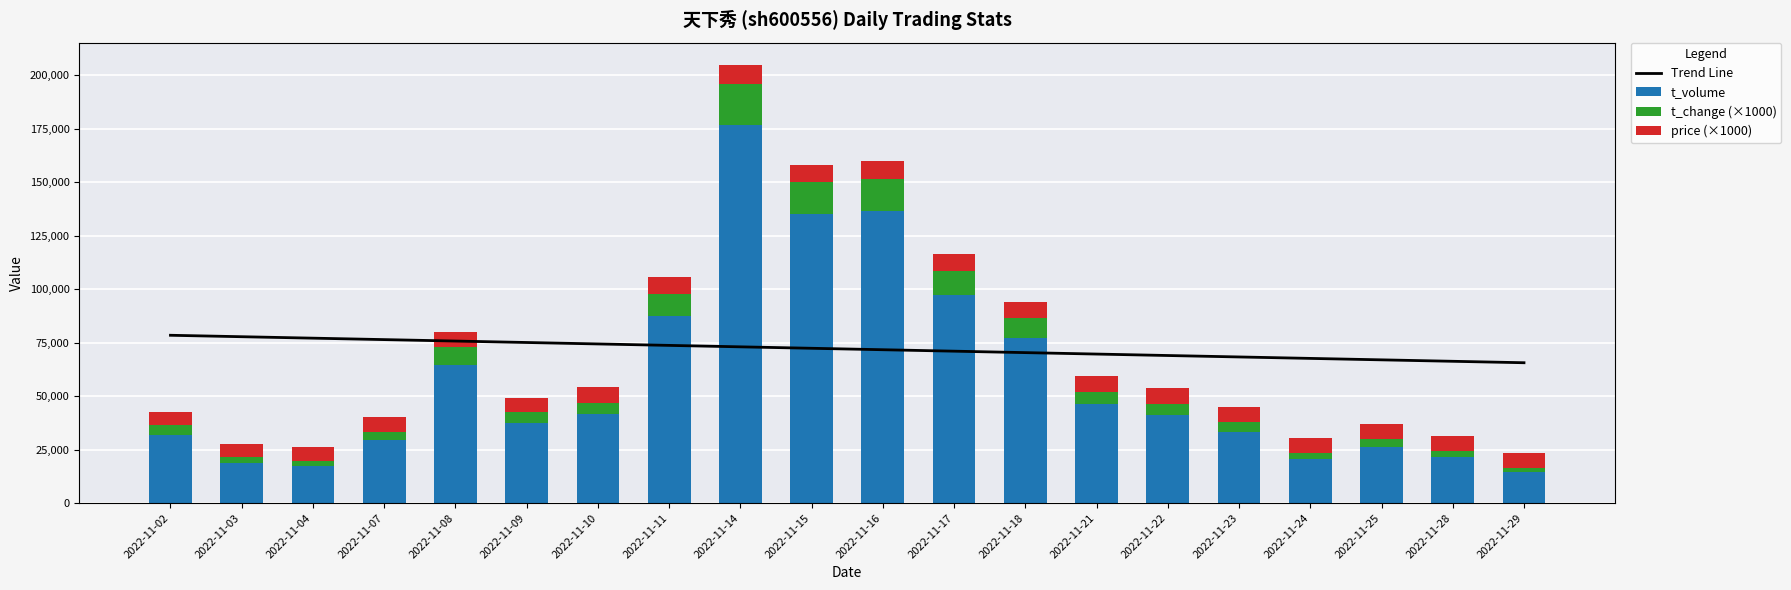

How many data points in Trend Line are above 72373?

10